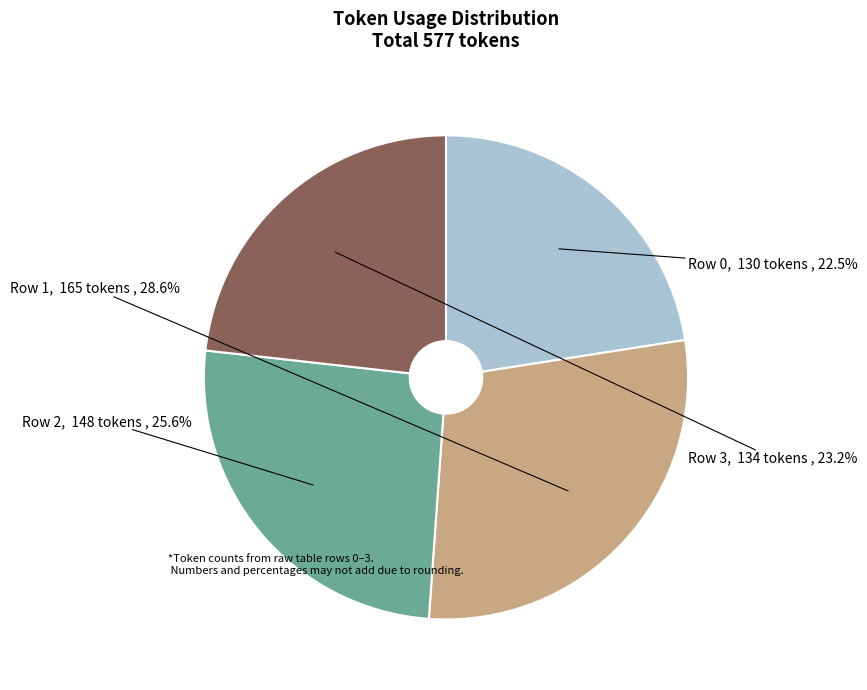

What is the ratio of the value at Row 2 to the value at Row 1?

0.9